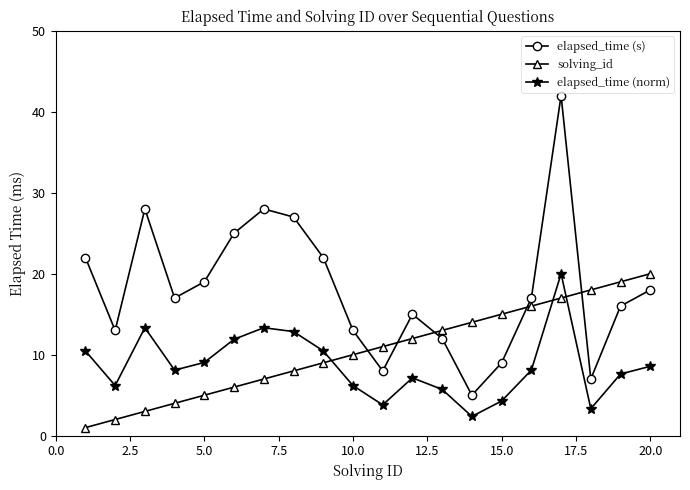

How many interior local valleys does the elapsed_time (norm) series have?

5